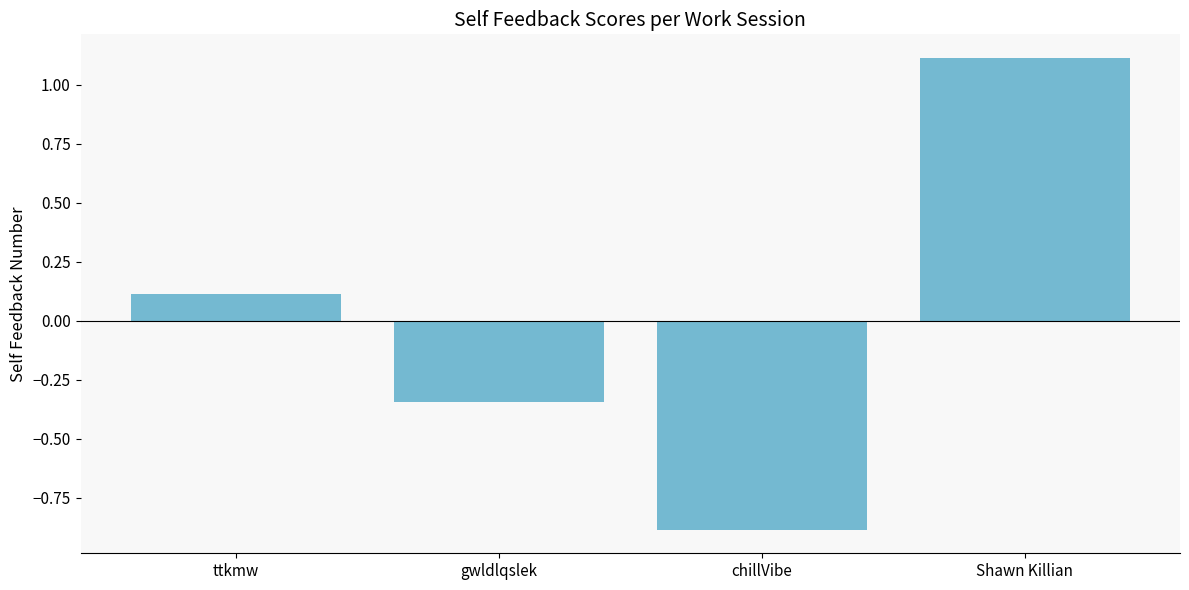

How many data points does each series have?

4